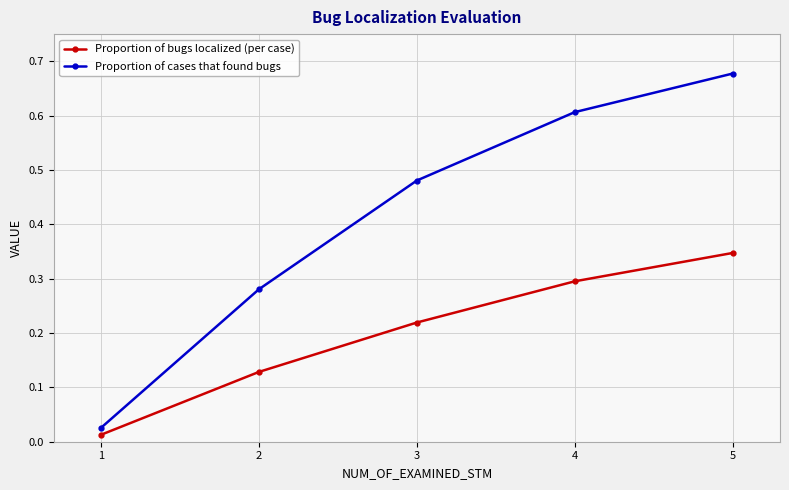

What are all the series names shown in the legend?

Proportion of bugs localized (per case), Proportion of cases that found bugs